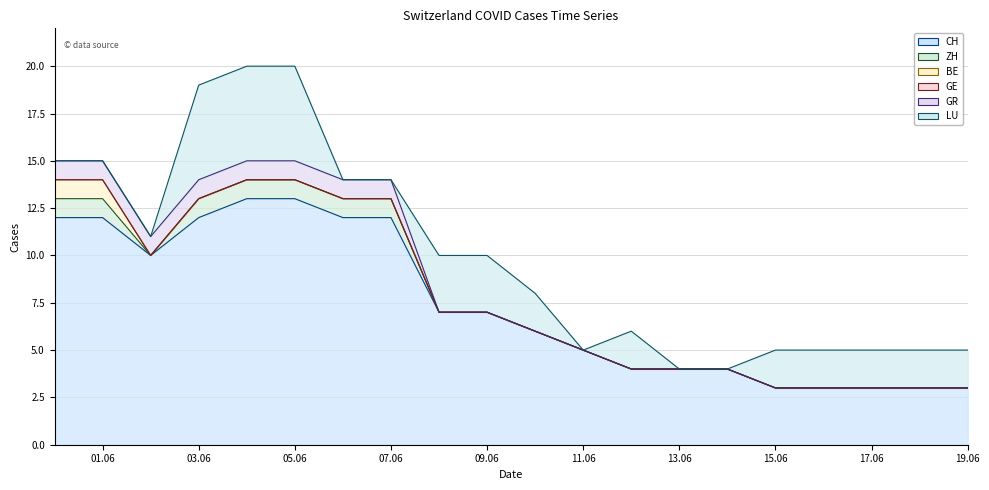

Which series has the largest total across all categories?

CH